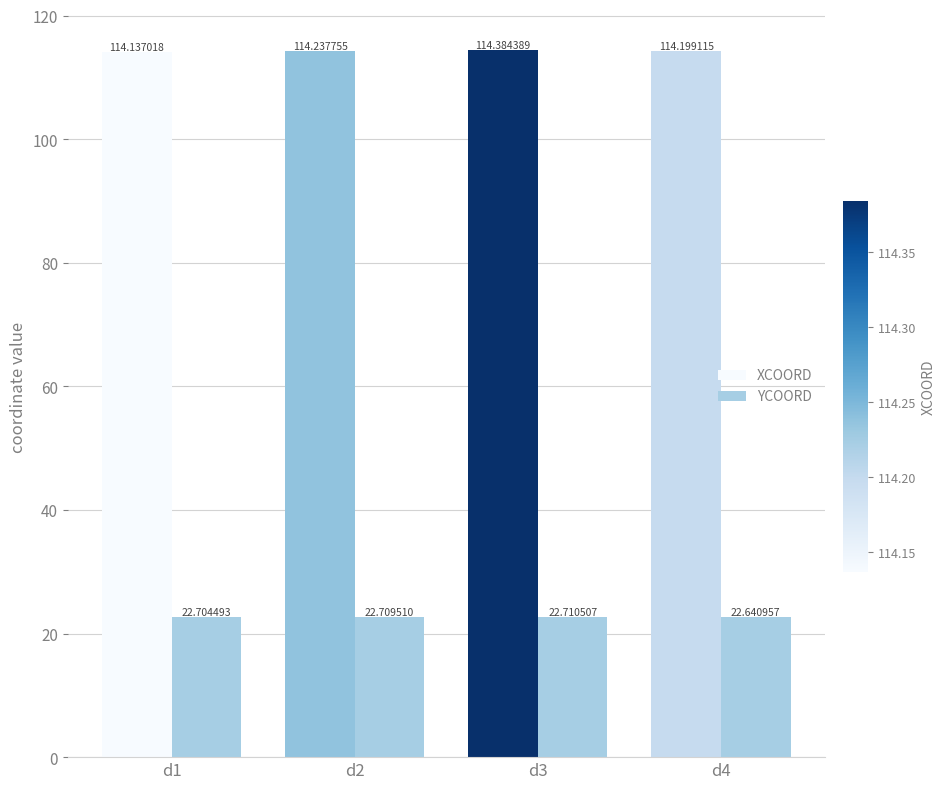

The value of XCOORD at d1 is 114.1. True or false?

True